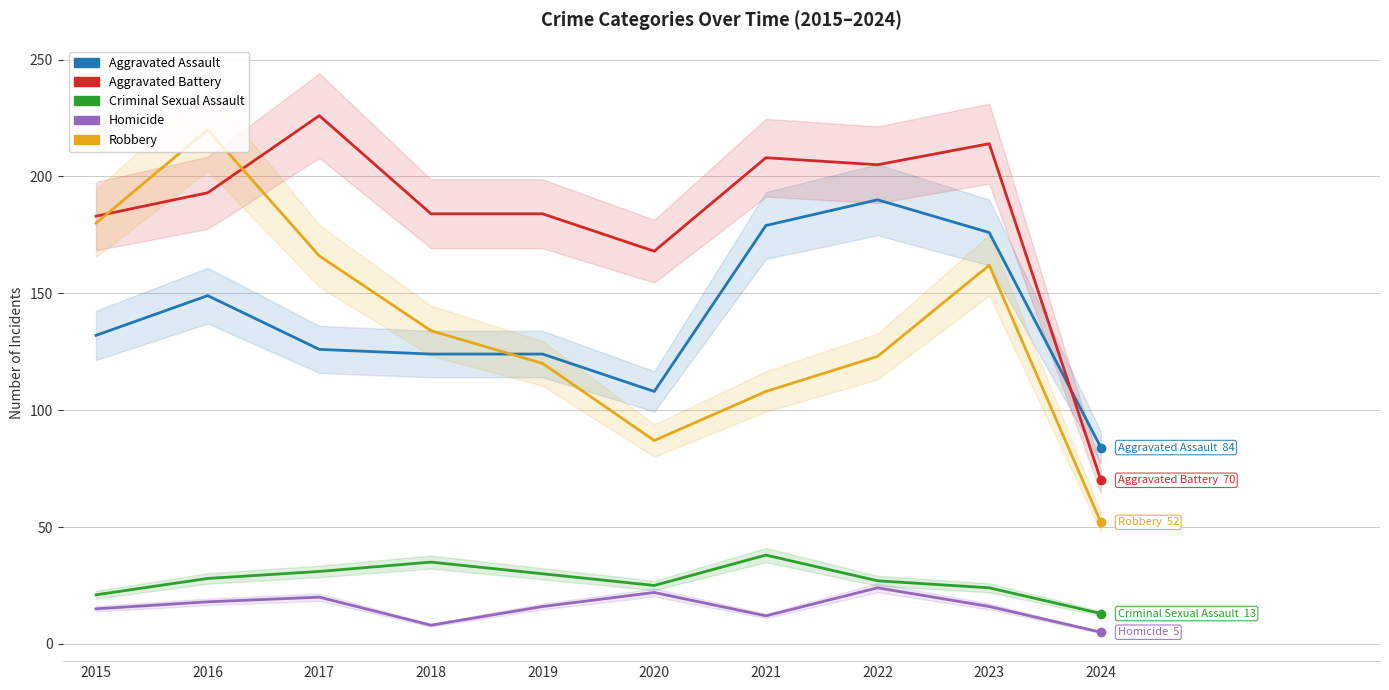

How many interior local valleys does the Homicide series have?

2